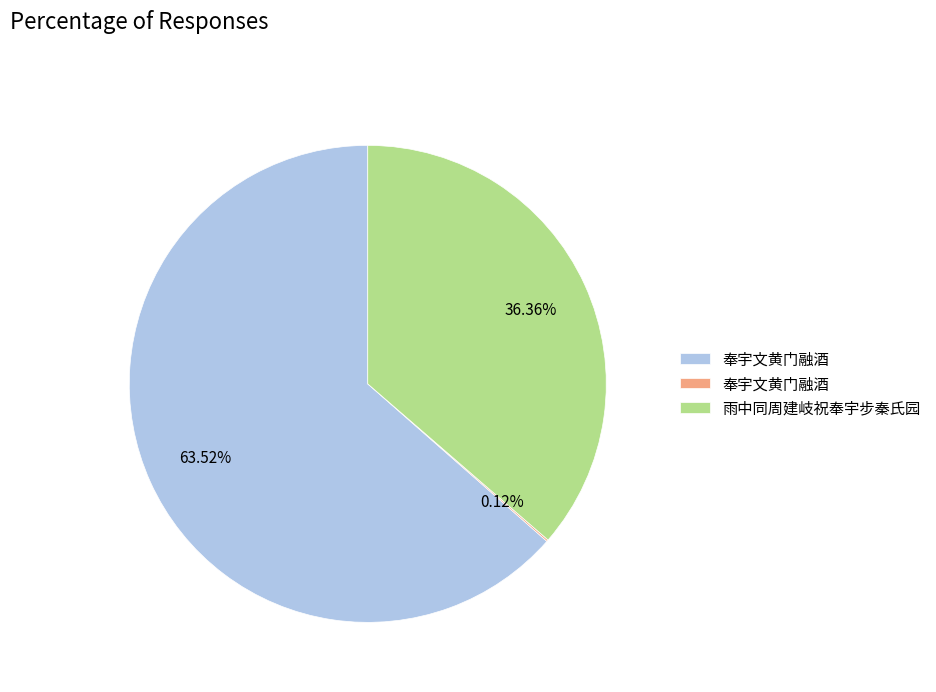

To the nearest percent, what is the average slice percentage?

33%